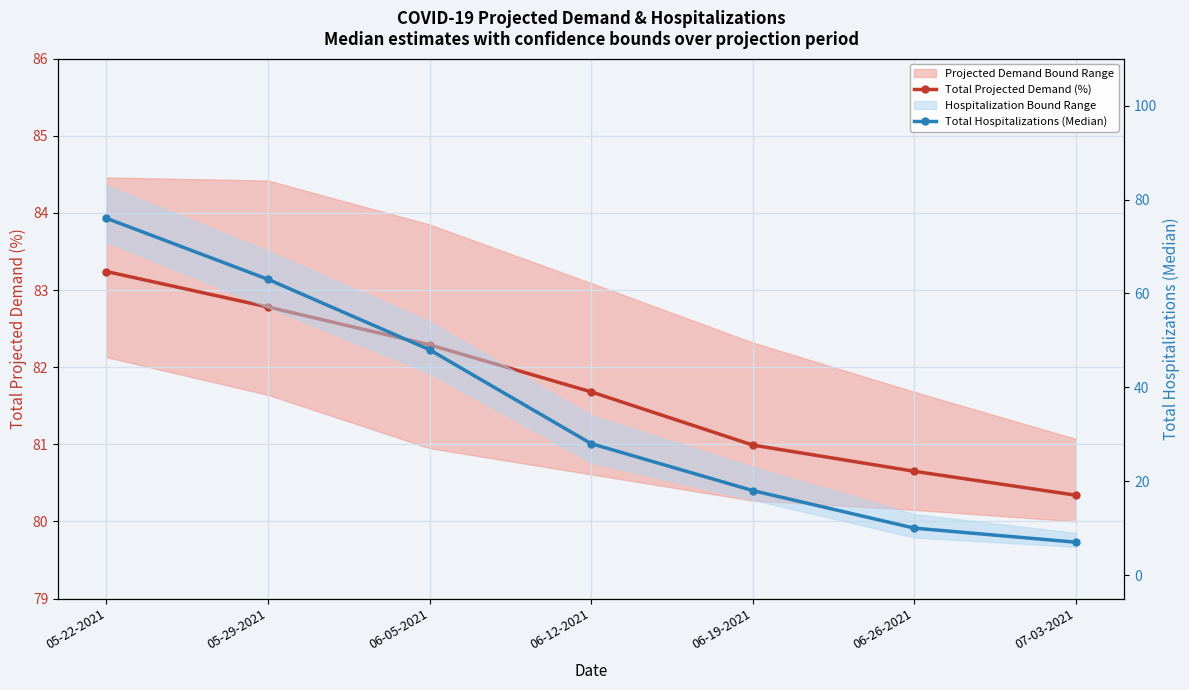

Is it true that Total Hospitalizations (Median) equals 10.0 at 06-26-2021?

True